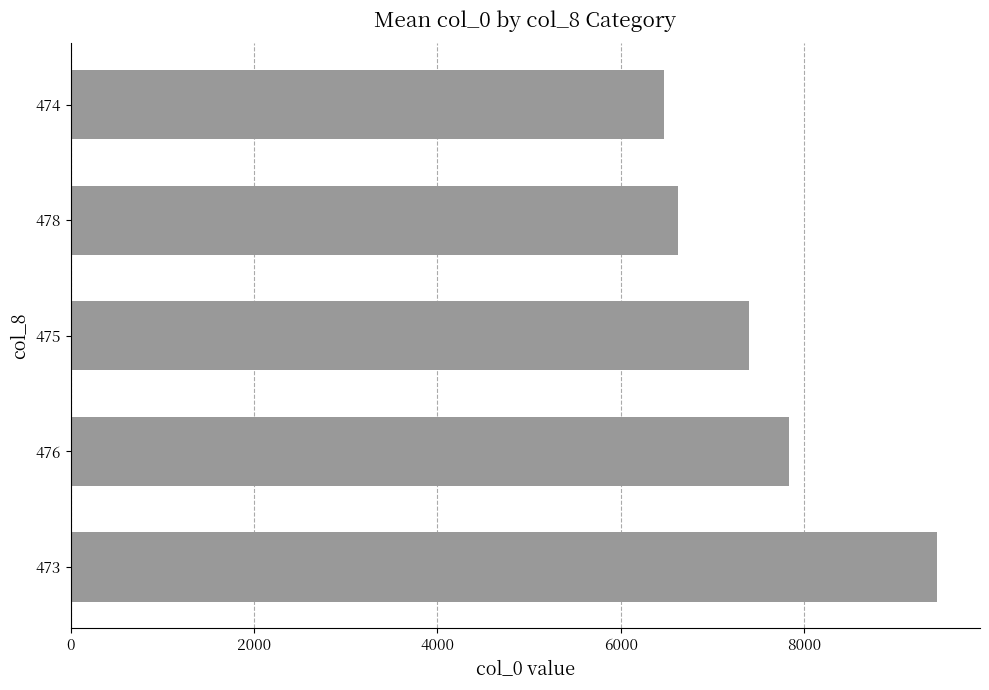

Reading bottom to top, what are all the values shown in this chart?

473=9447.0	476=7838.0	475=7403.7	478=6627.0	474=6466.8